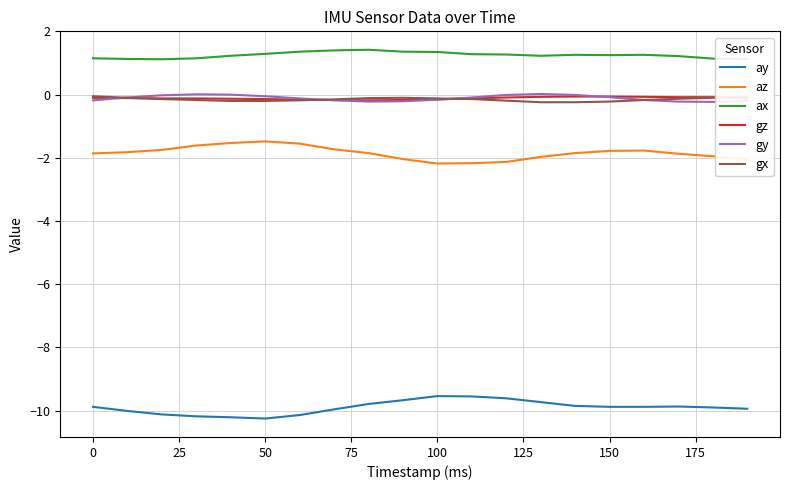

What is the lowest value of the ay series?

-10.2